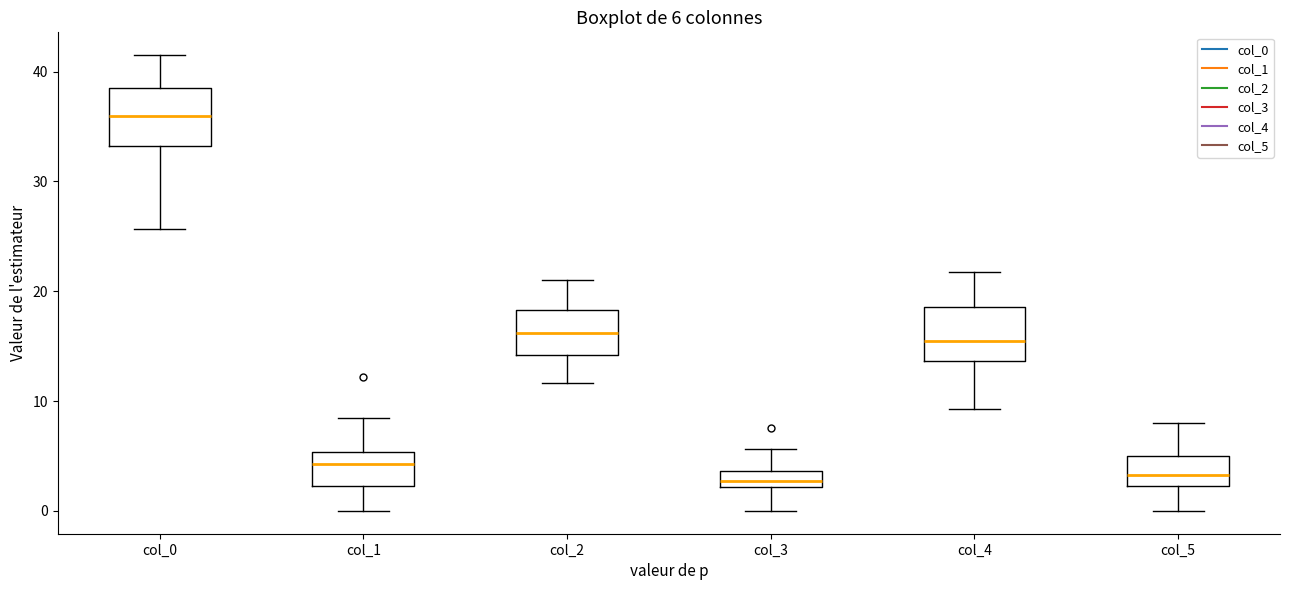

Which box has the highest median line?

col_0